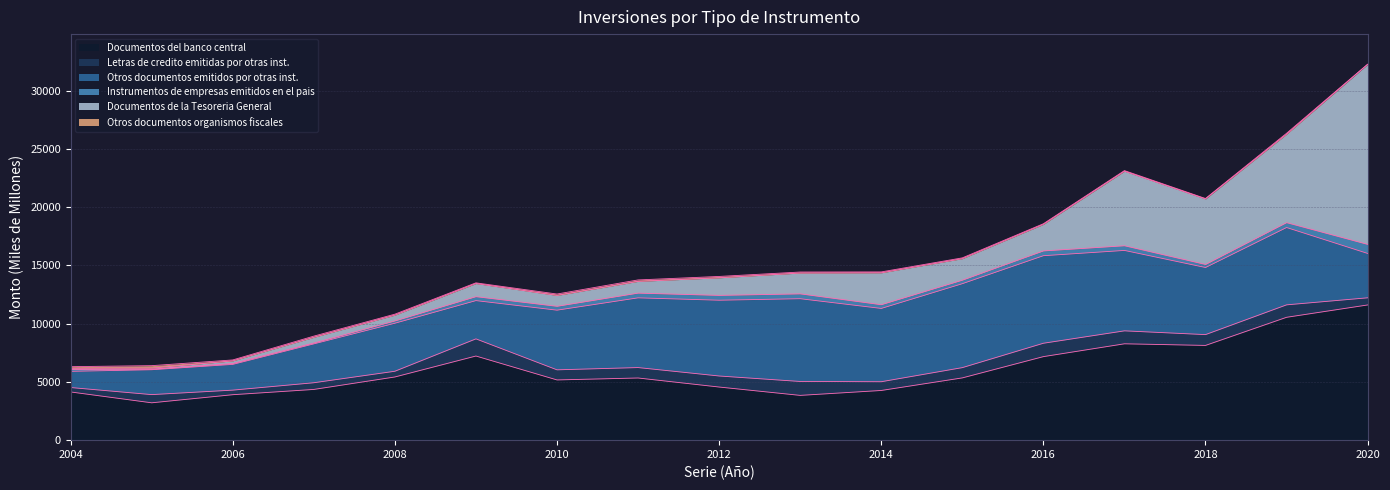

What value does the Letras de credito emitidas por otras inst. series have at 2015?

881